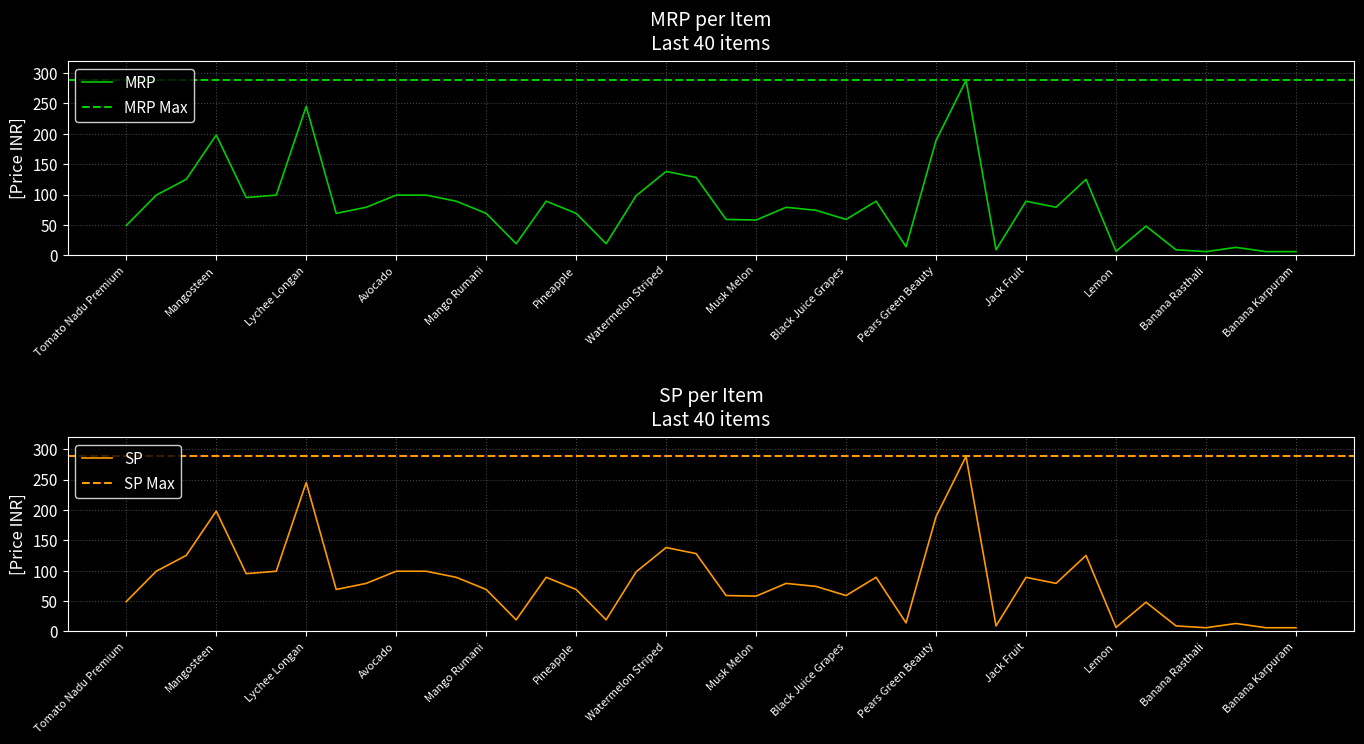

Is the value of MRP at Green Apple greater than the value of SP at Grapes Green Jumbo?

No